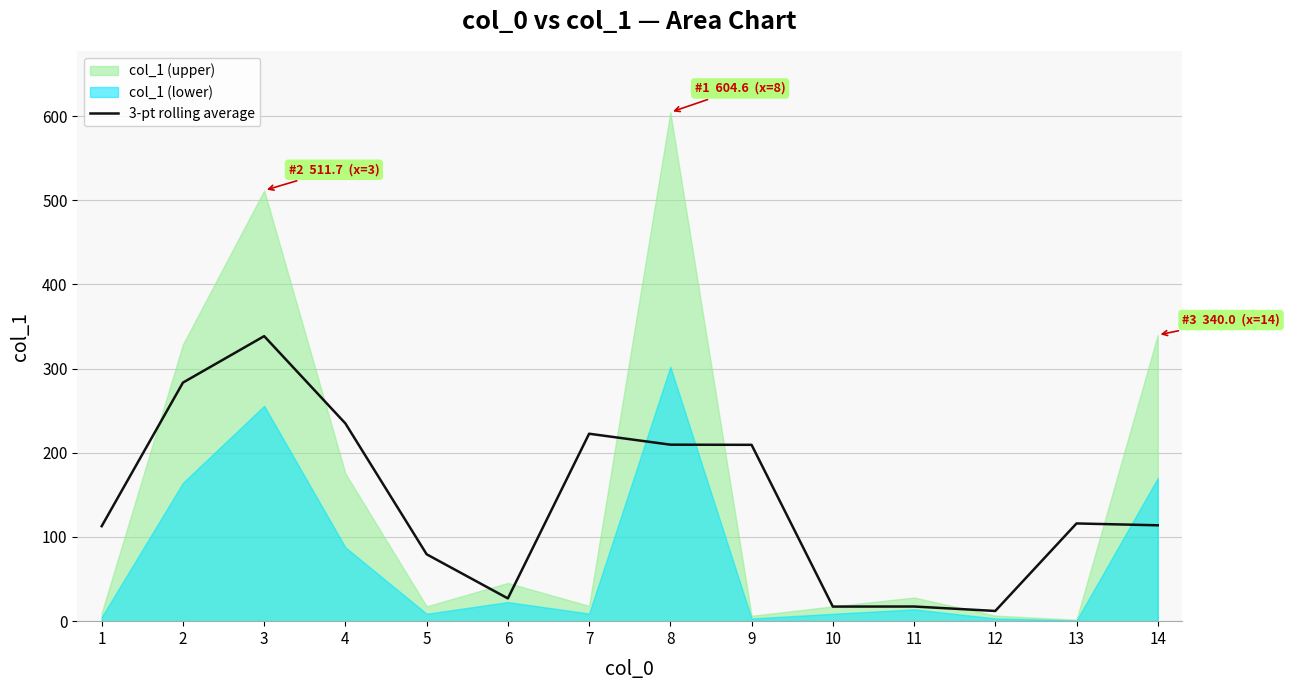

How many points are lower than both their immediate neighbors (excluding endpoints)?

3